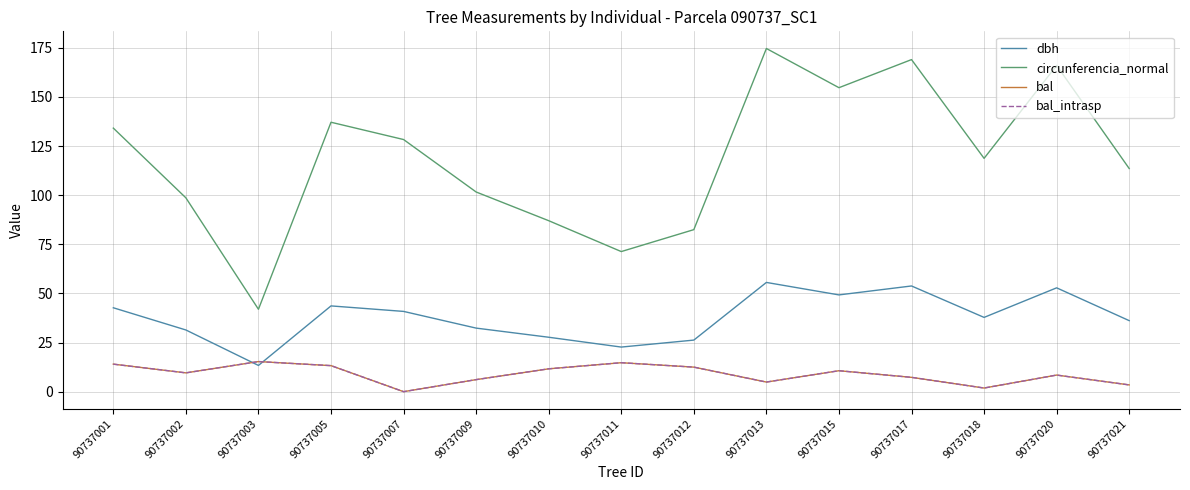

Does the chart have visible grid lines?

Yes